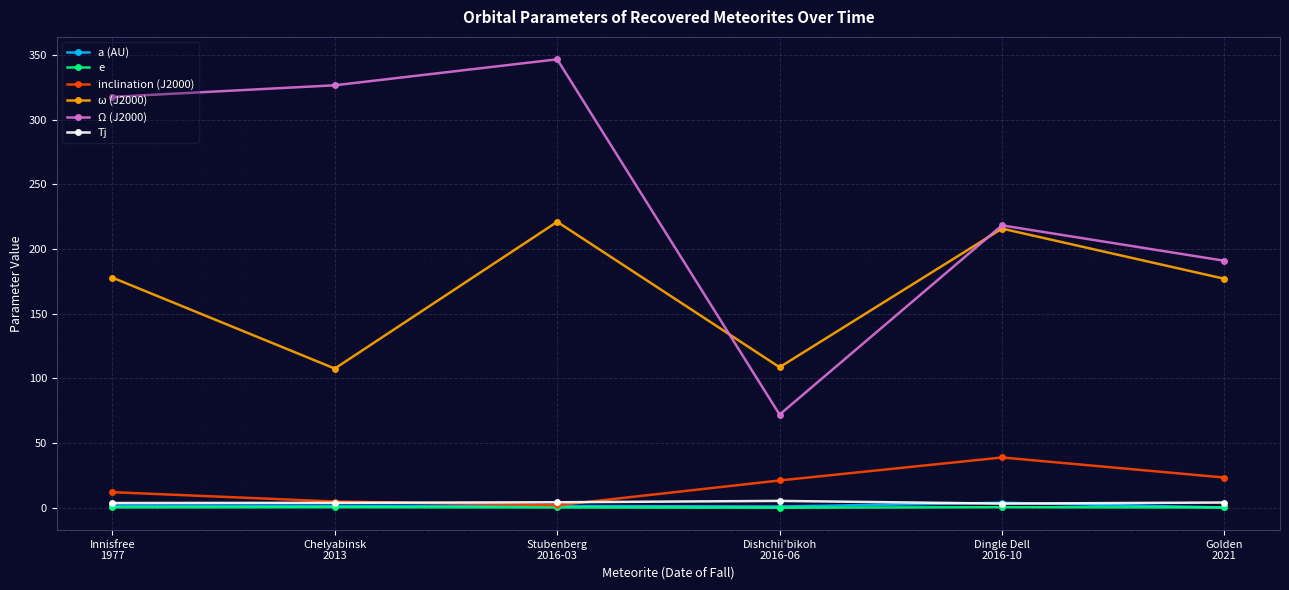

Rank the categories by Ω (J2000) value from highest to lowest.

Stubenberg
2016-03, Chelyabinsk
2013, Innisfree
1977, Dingle Dell
2016-10, Golden
2021, Dishchii'bikoh
2016-06